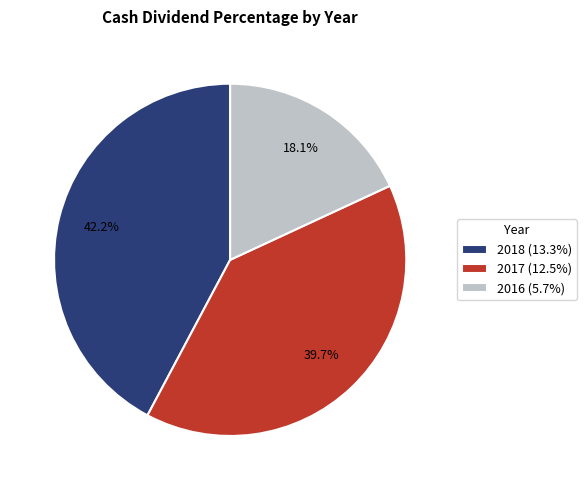

Between 2017 and 2016, which is larger?

2017